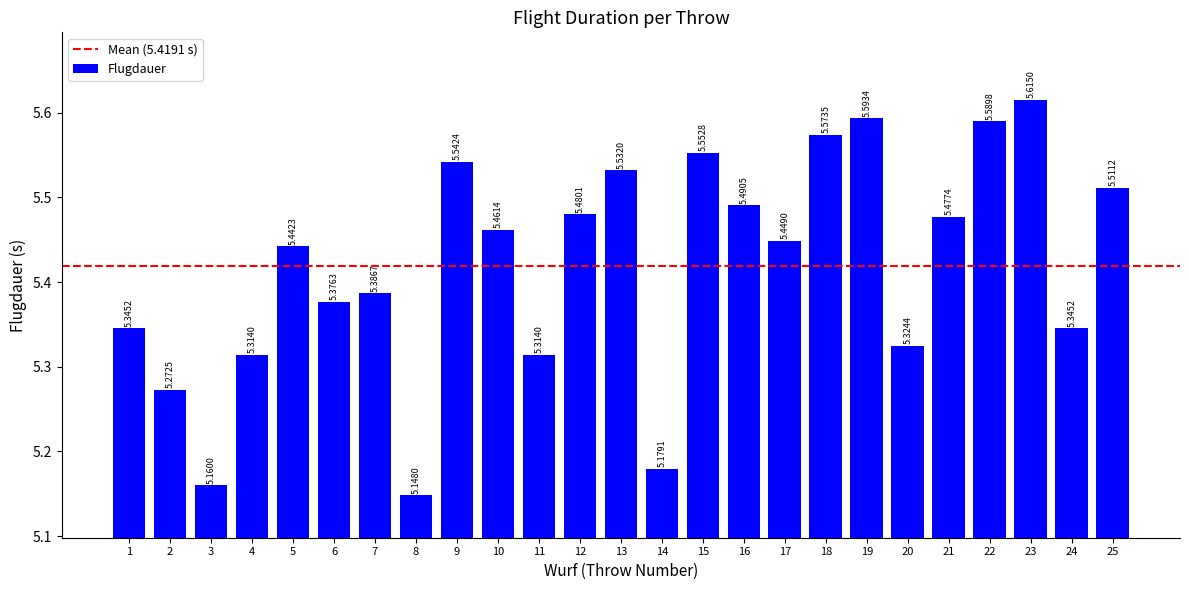

What is the change in value from 20 to 23?

+0.3